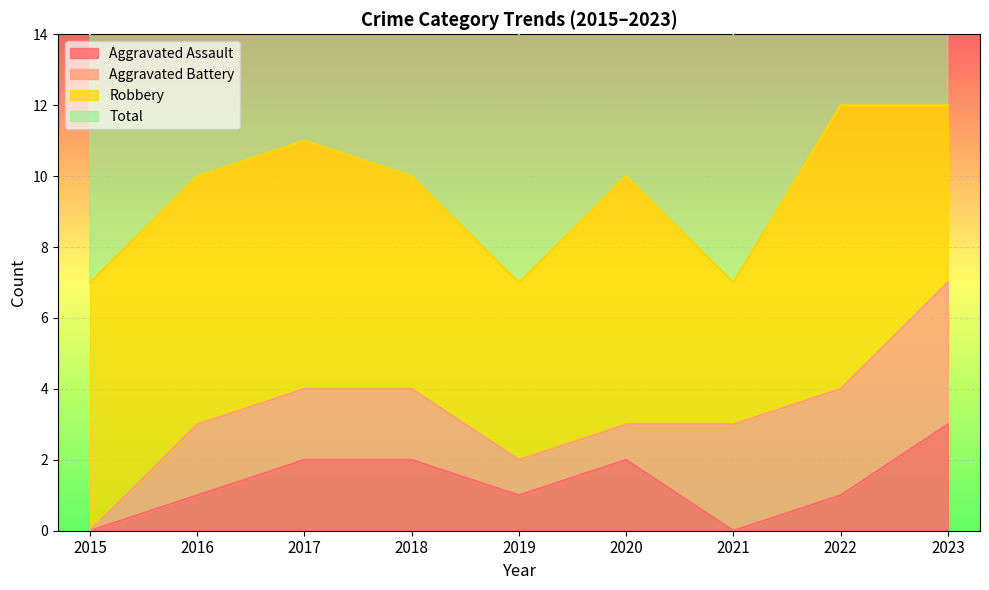

In Aggravated Assault, how many points are higher than both neighbors (excluding endpoints)?

1